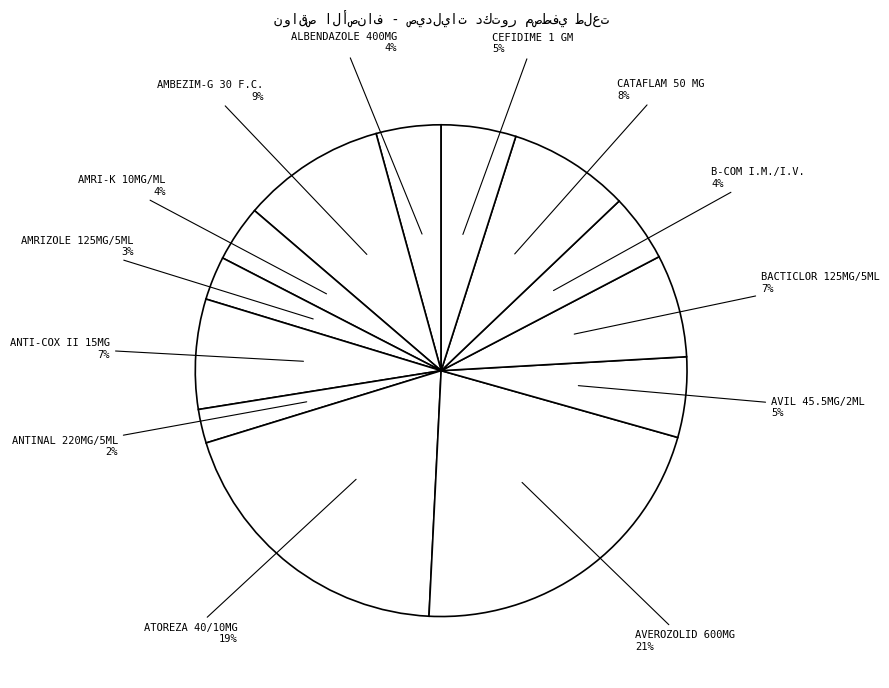

How many slices are in this pie chart?

13